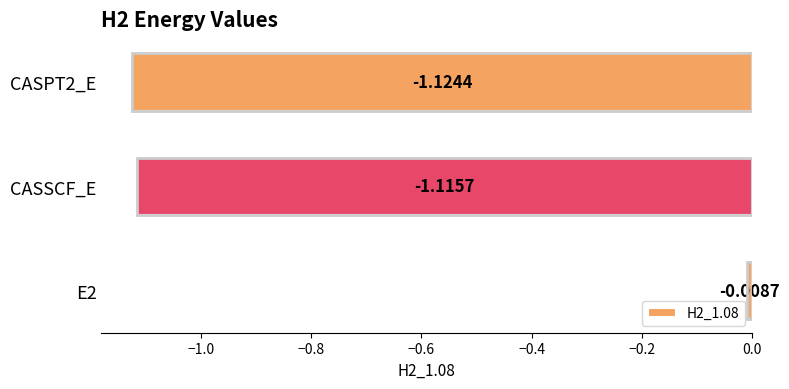

How many values are below -1?

2